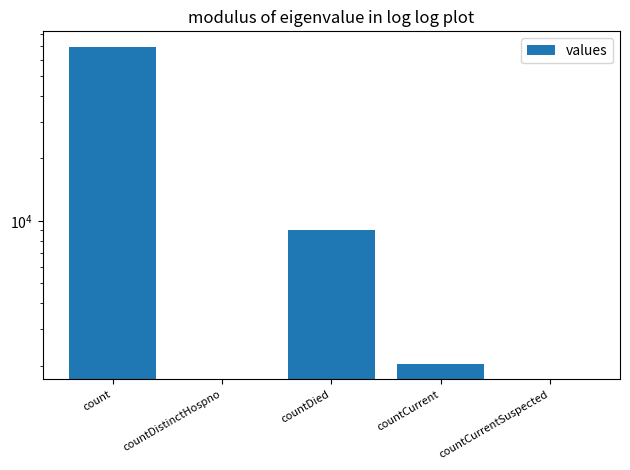

What is the maximum value shown in the chart?

68979